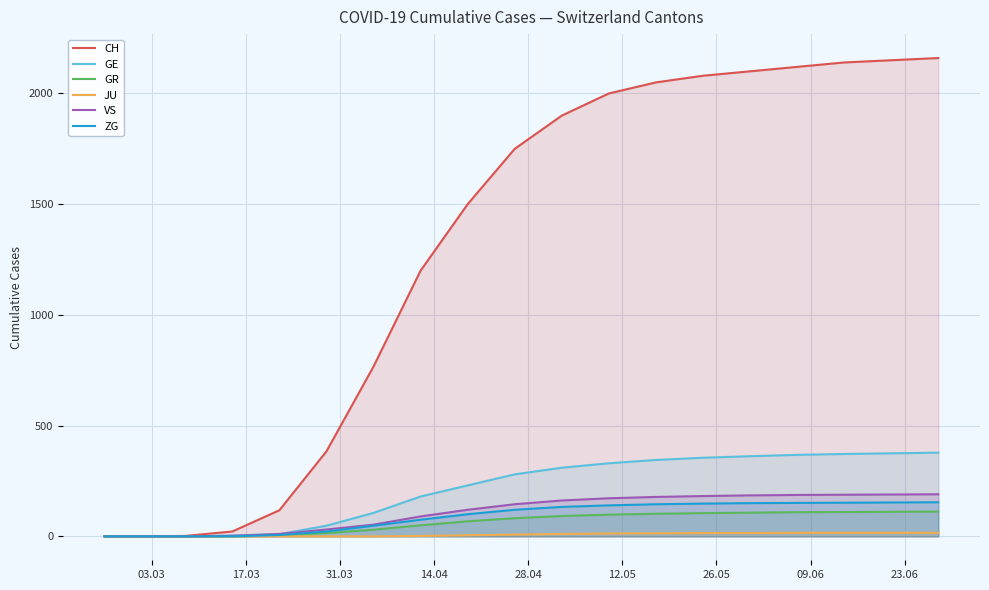

Which series has the largest range (max minus min)?

CH